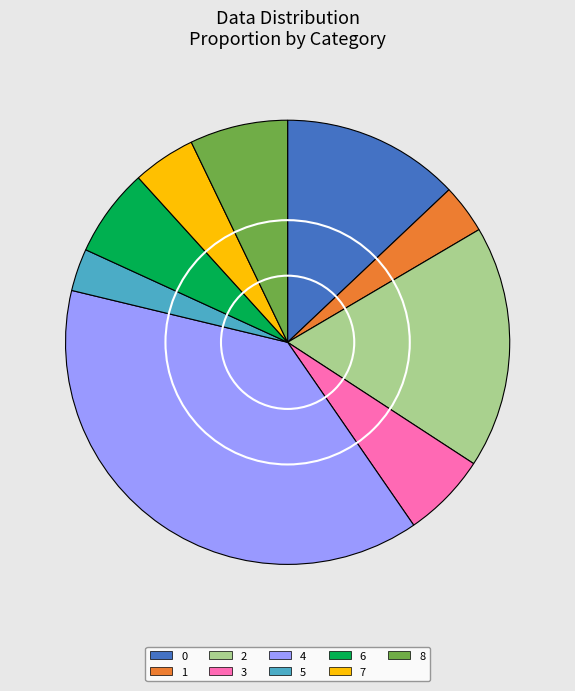

The 5 slice represents 16% of the pie. True or false?

False